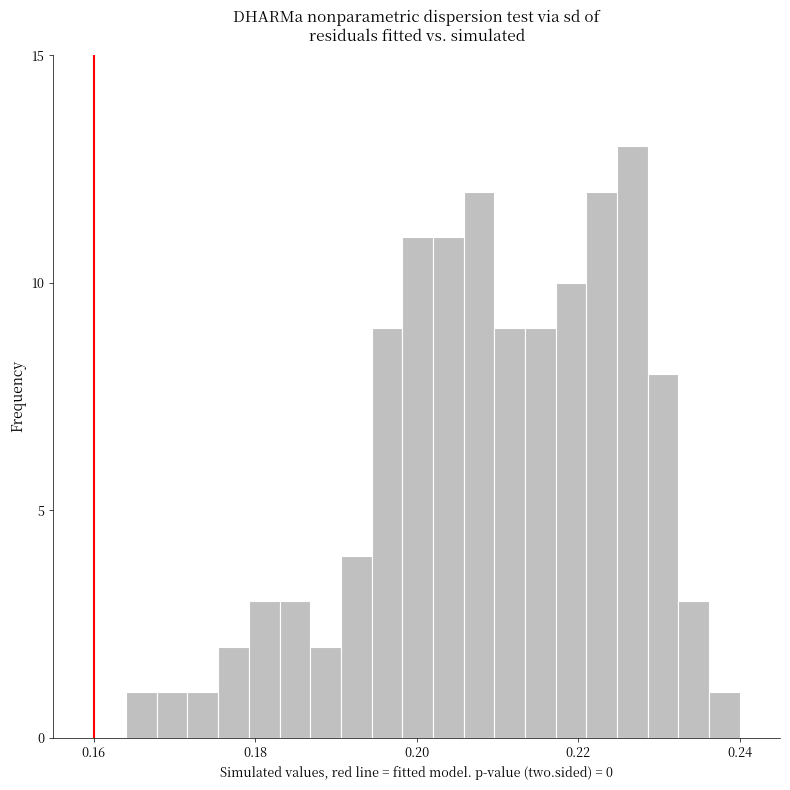

Read against the x-axis, roughly where is the centre of the tallest bar?

0.226